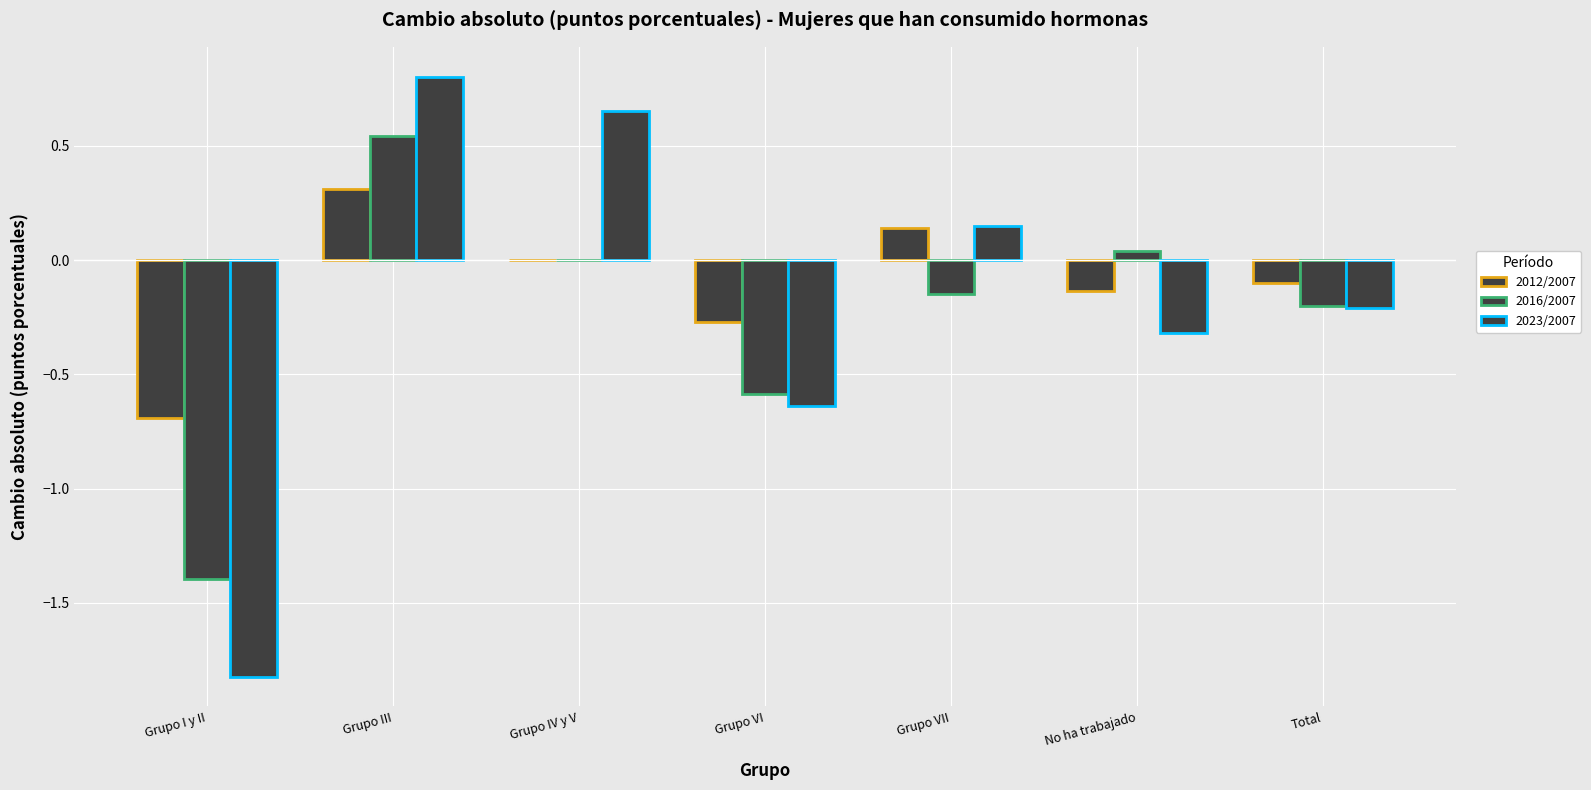

Reading left to right, what are all the values shown in this chart?

2012/2007: Grupo I y II=-0.7	Grupo III=0.3	Grupo IV y V=0.0	Grupo VI=-0.3	Grupo VII=0.1	No ha trabajado=-0.1	Total=-0.1
2016/2007: Grupo I y II=-1.4	Grupo III=0.5	Grupo IV y V=0.0	Grupo VI=-0.6	Grupo VII=-0.1	No ha trabajado=0.0	Total=-0.2
2023/2007: Grupo I y II=-1.8	Grupo III=0.8	Grupo IV y V=0.7	Grupo VI=-0.6	Grupo VII=0.1	No ha trabajado=-0.3	Total=-0.2